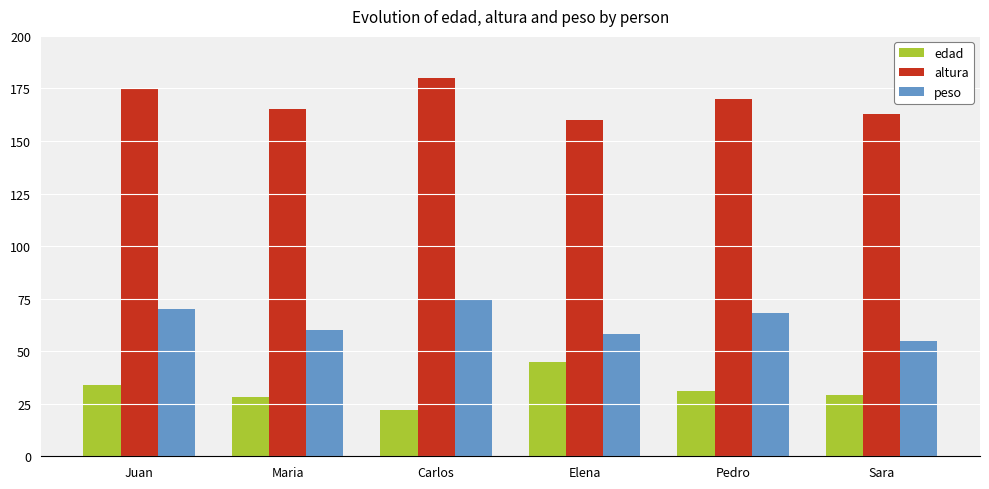

What is the difference between the second highest and minimum values in the altura series?

15